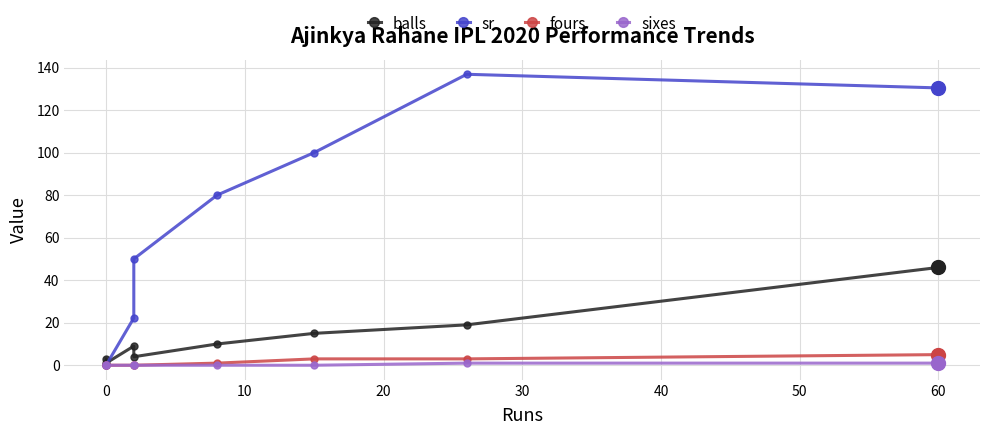

What is the difference between the sixes values at 40 and 50?

1.0